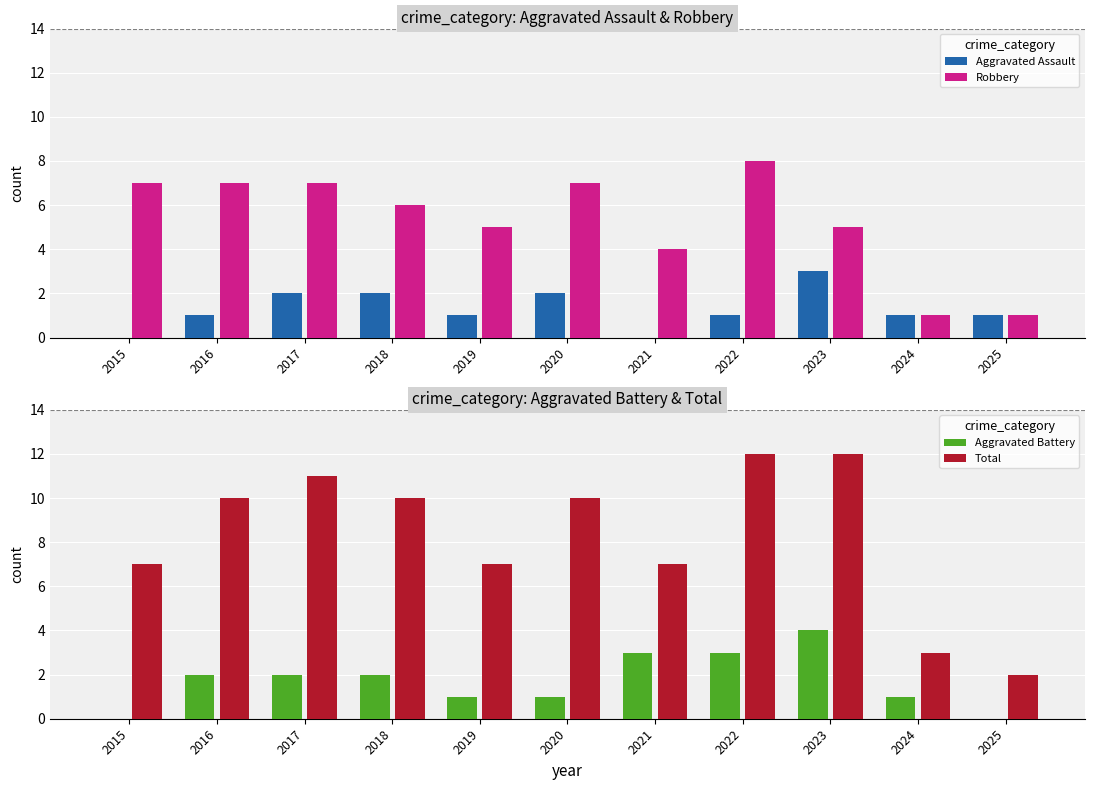

Where does the Total series first go above 10?

2017